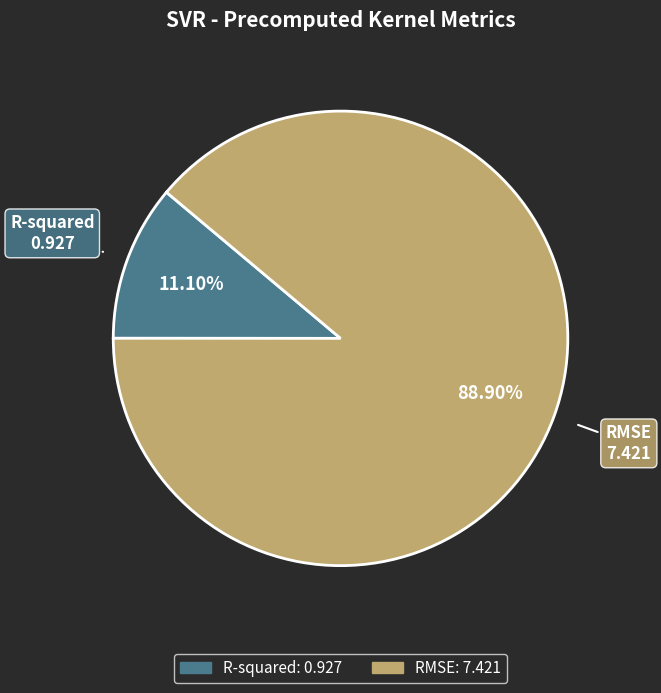

Count the number of slices in the pie.

2